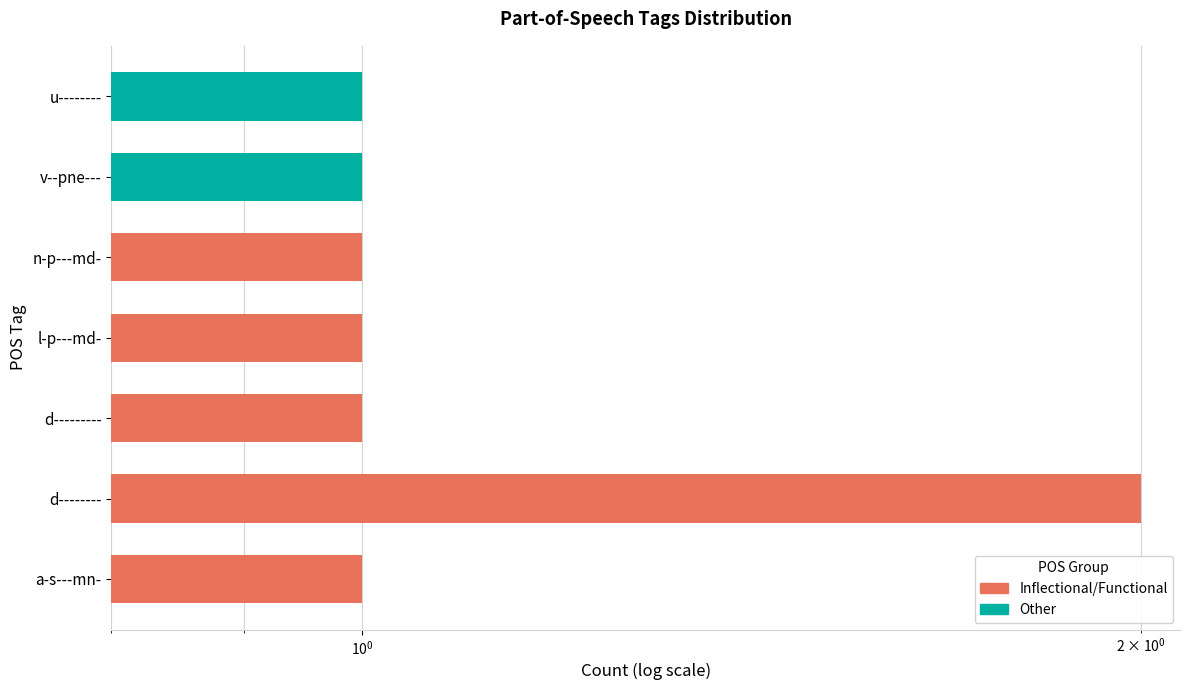

The chart shows a value of 2 at d--------. True or false?

True